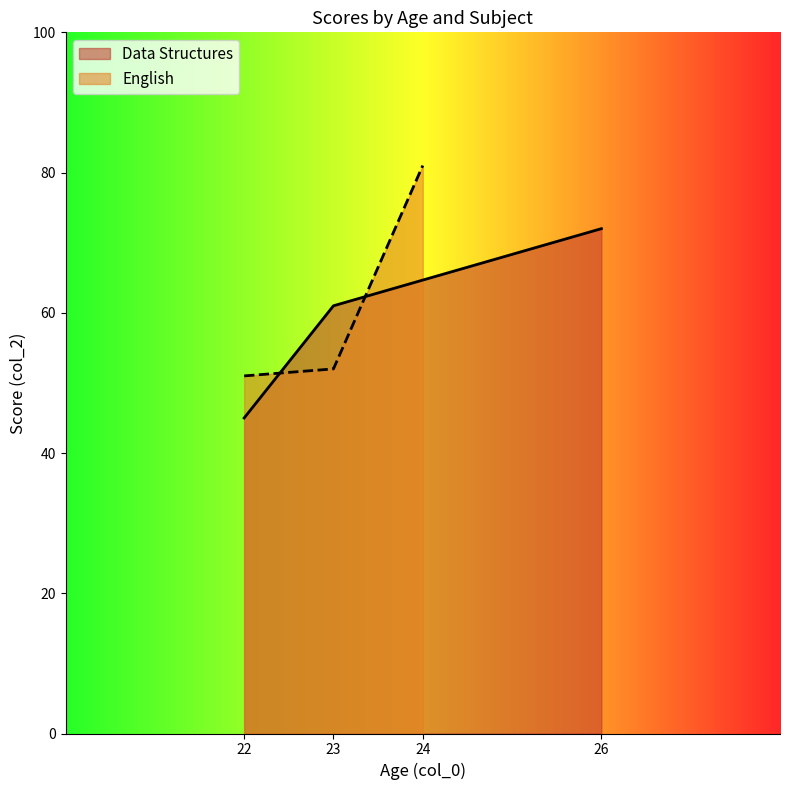

What is the highest value of the Data Structures series?

72